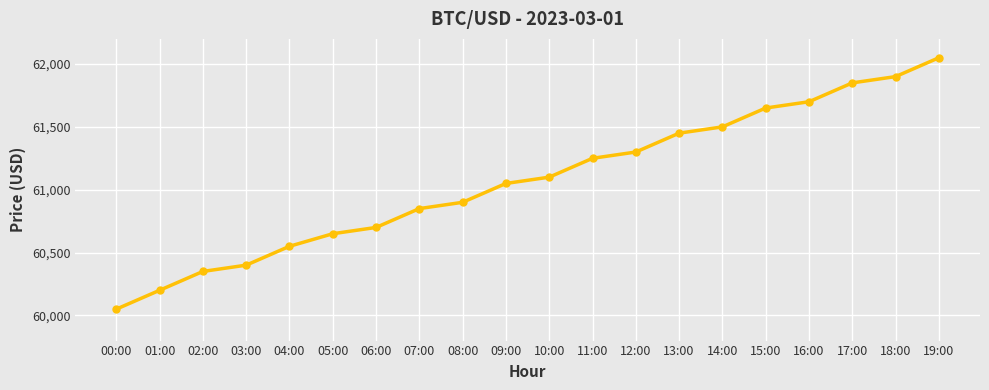

How many lines are shown in the chart?

1